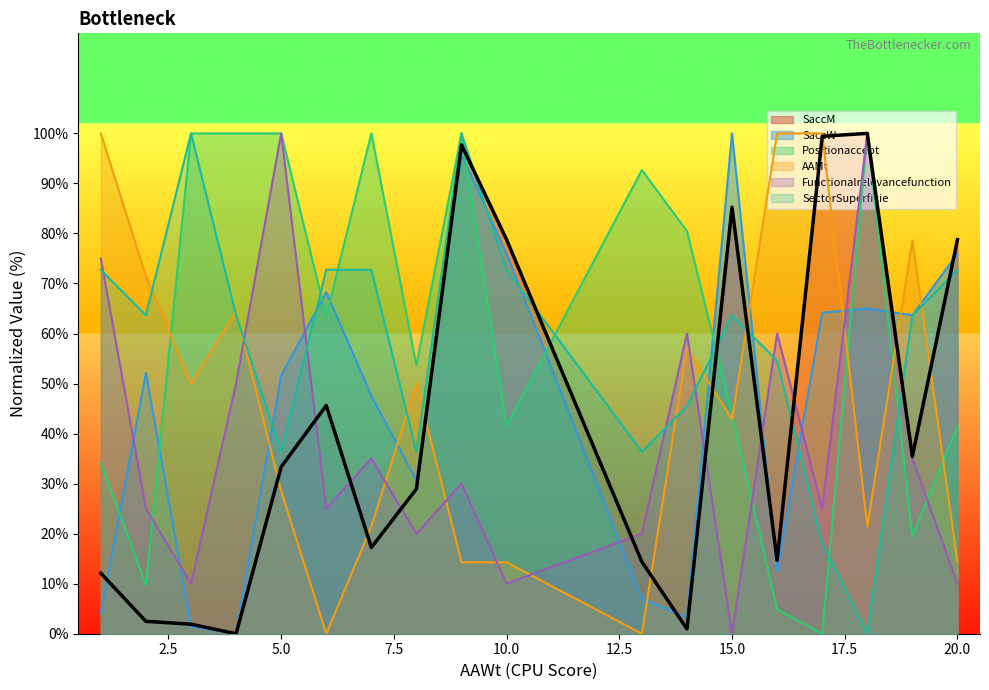

Where is SectorSuperficie nearest to the value 49?

14